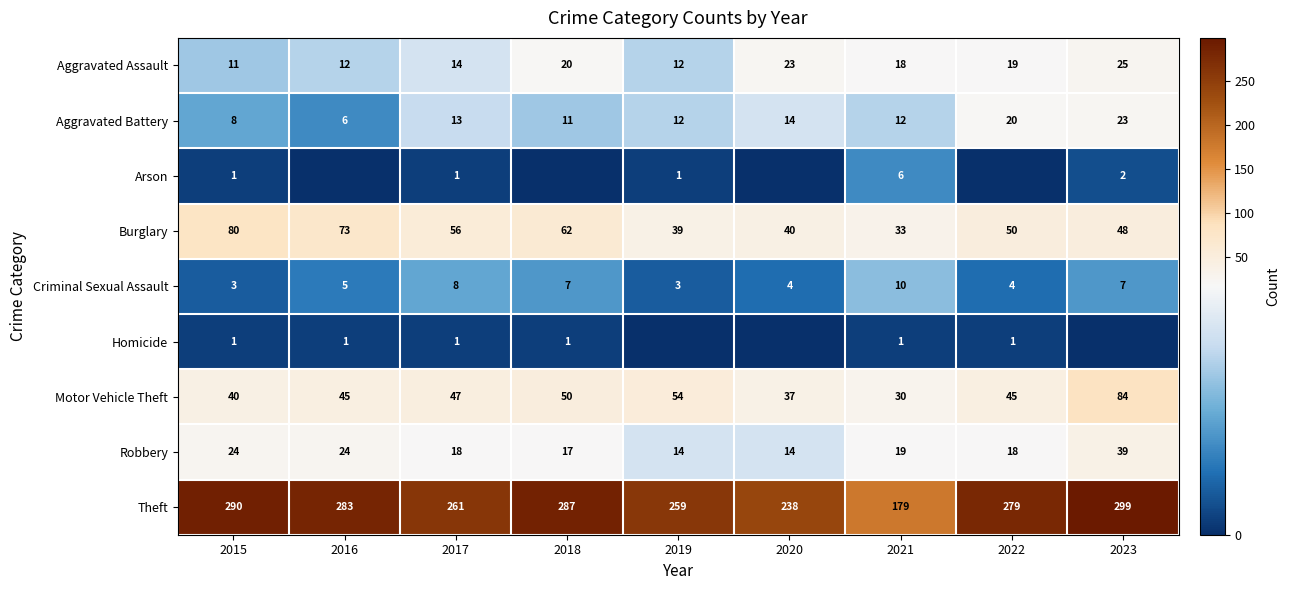

List the labels in order of Theft value, largest first.

2023, 2015, 2018, 2016, 2022, 2017, 2019, 2020, 2021